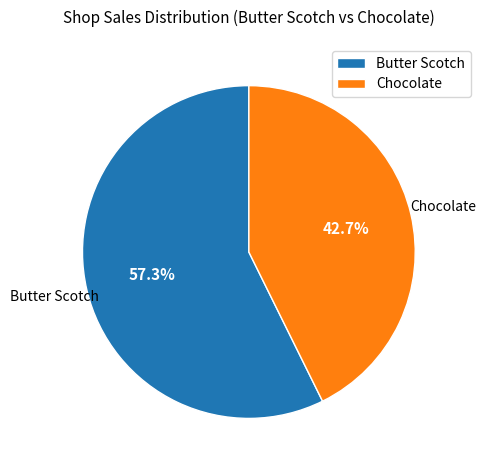

Rank the categories by value from lowest to highest.

Chocolate, Butter Scotch